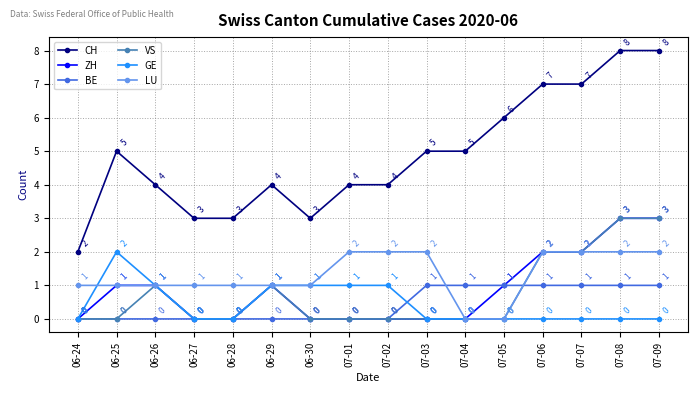

True or false: BE has more than 2 points higher than both neighbors.

False